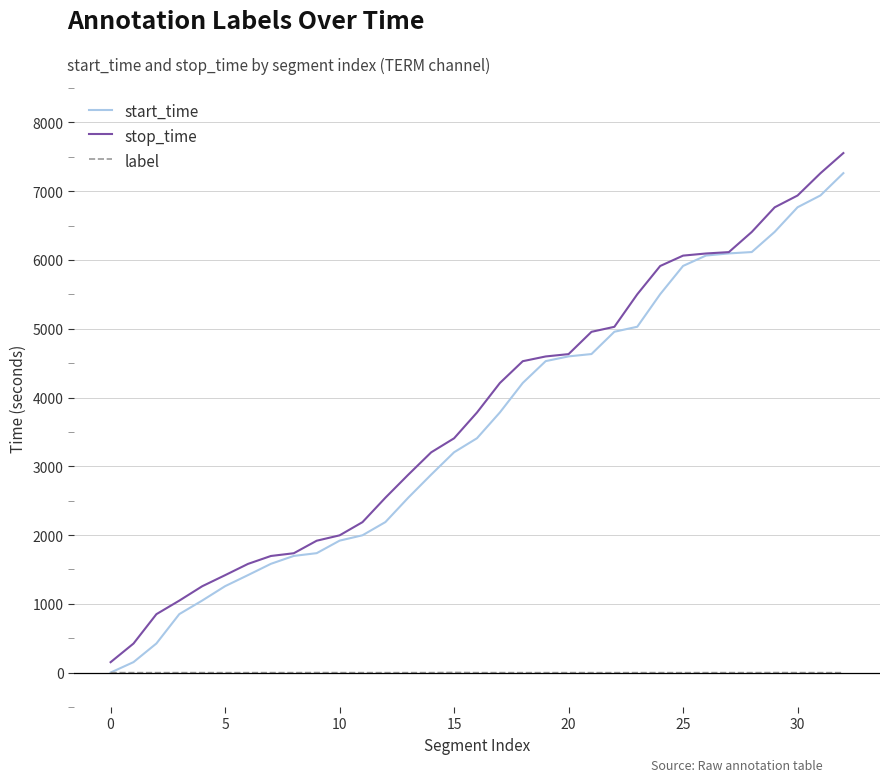

What is the sum of all label values?

5